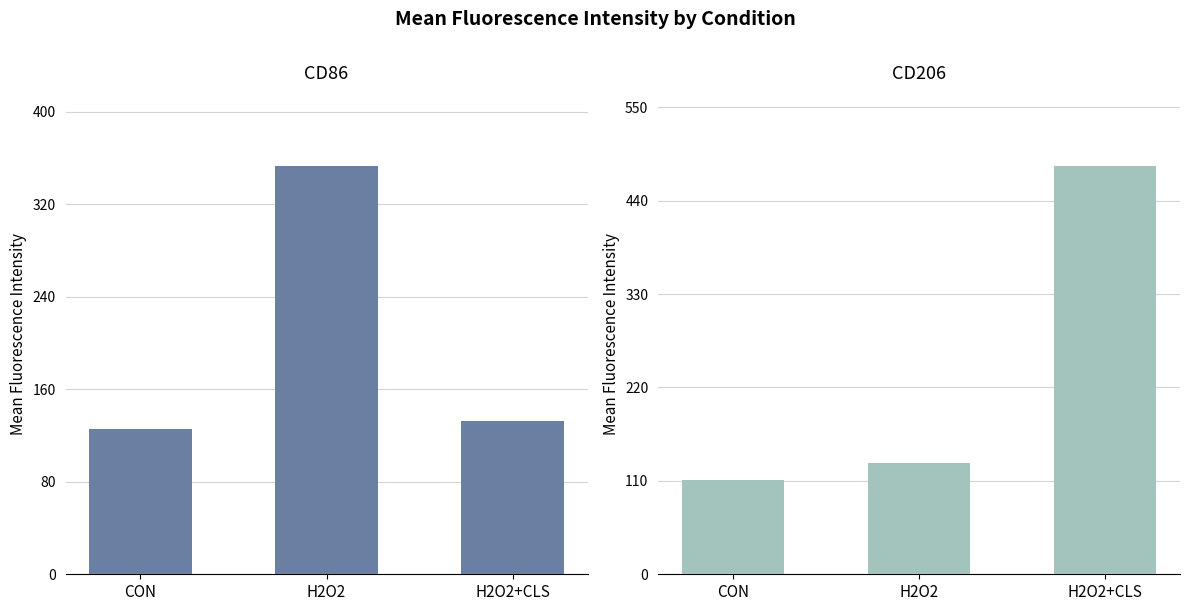

How many groups of bars are there?

3